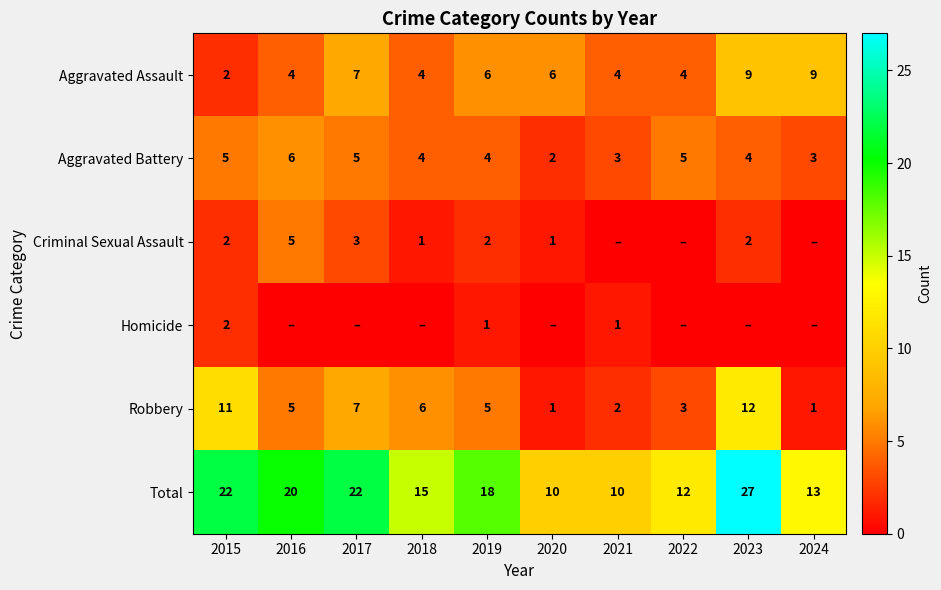

Between 2019 and 2017, which is larger?

2017